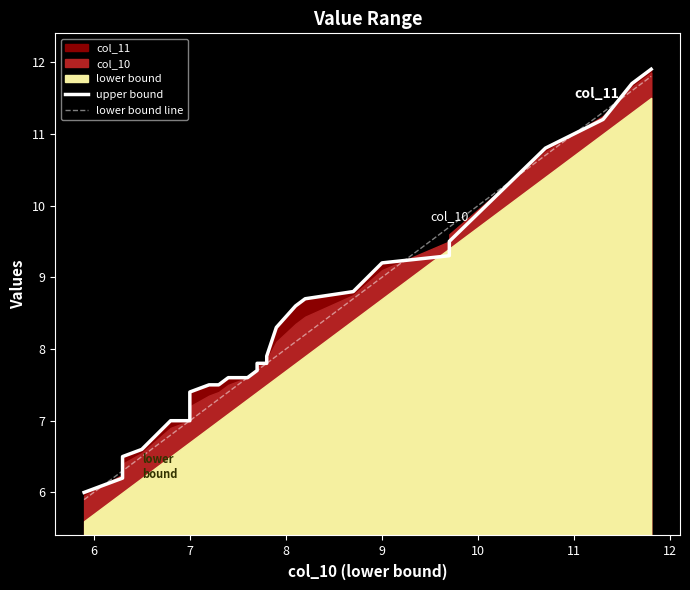

How many data points does each series have?

27